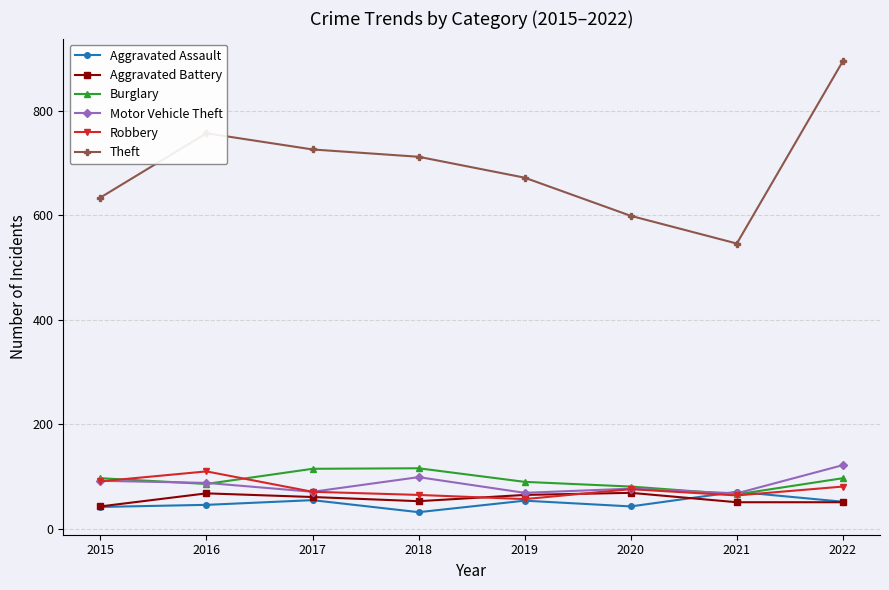

True or false: Robbery has a value of 91 at 2015.

True